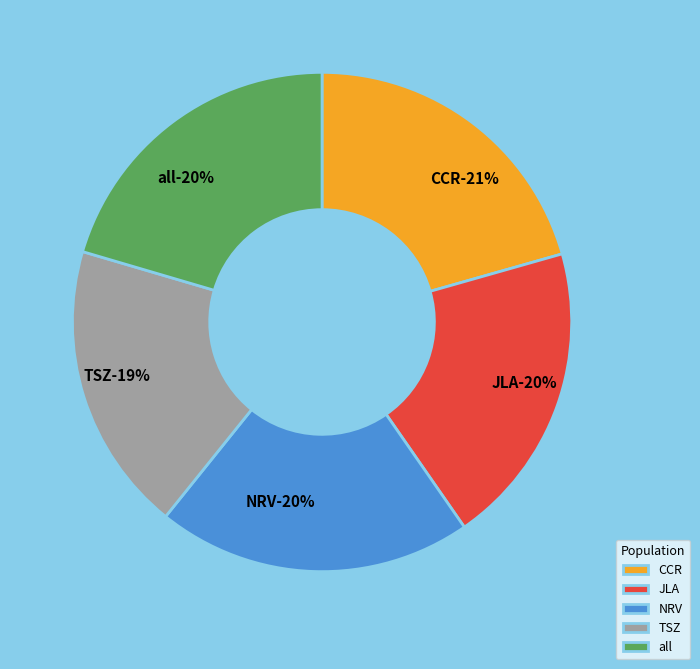

What percentage is the NRV slice, to the nearest percent?

20%